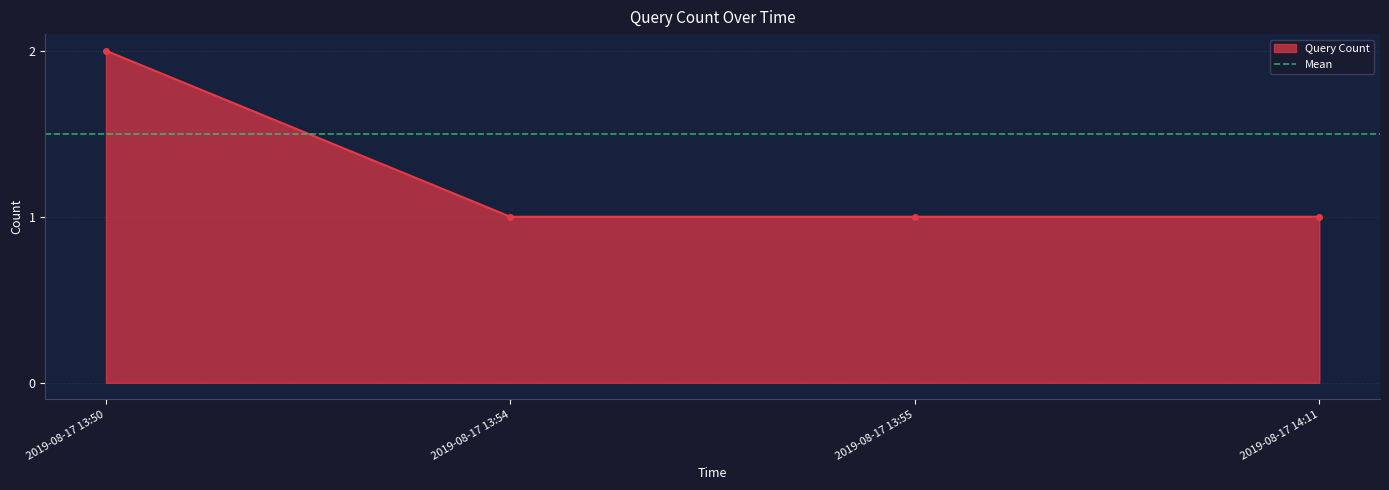

Count the values in the range 1 to 2.

4